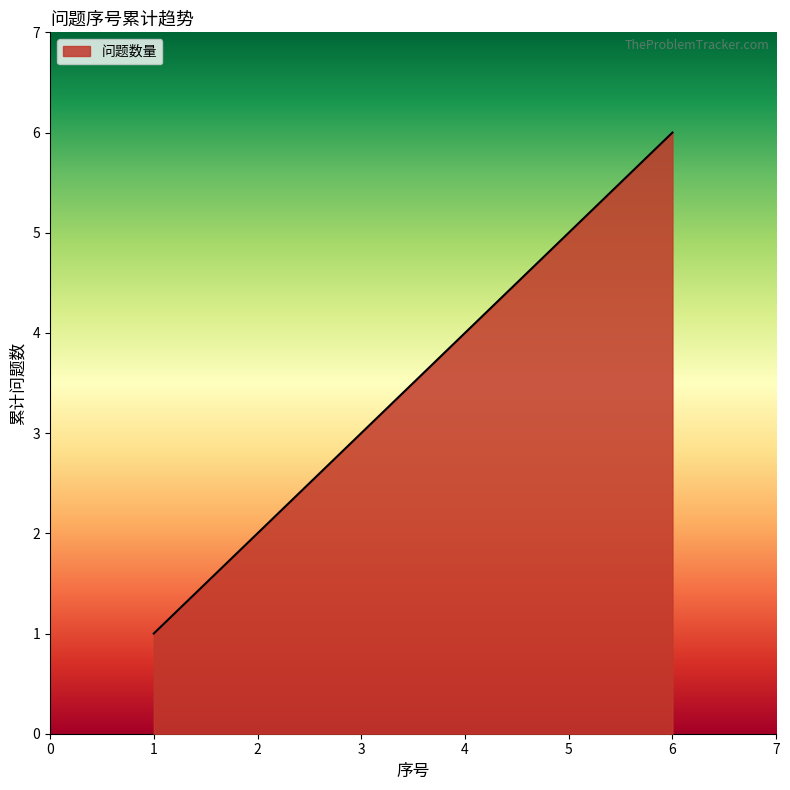

How many series are shown in this chart?

1